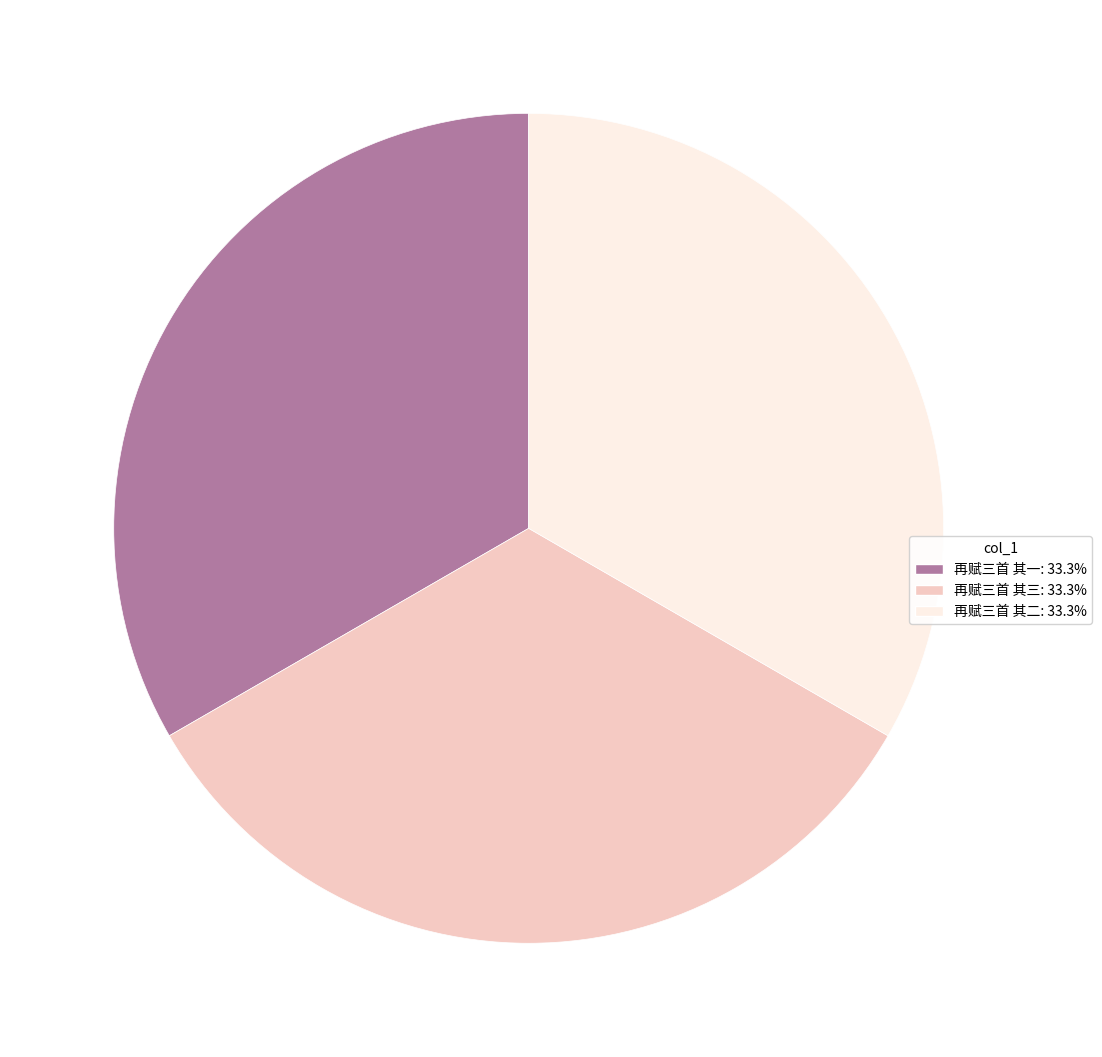

Does 再赋三首 其一: 33.3% account for over 50% of the chart?

No